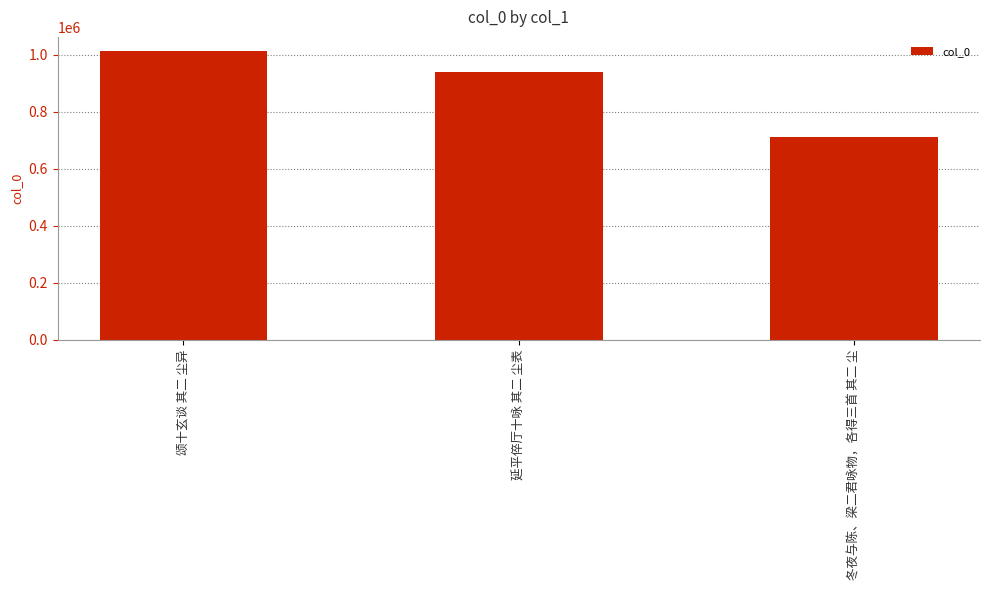

How many values are between 711400 and 1011593?

3